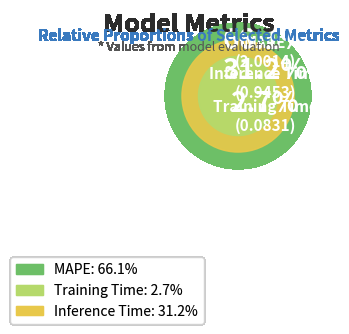

Is the sum of Inference Time and MAPE greater than half?

Yes